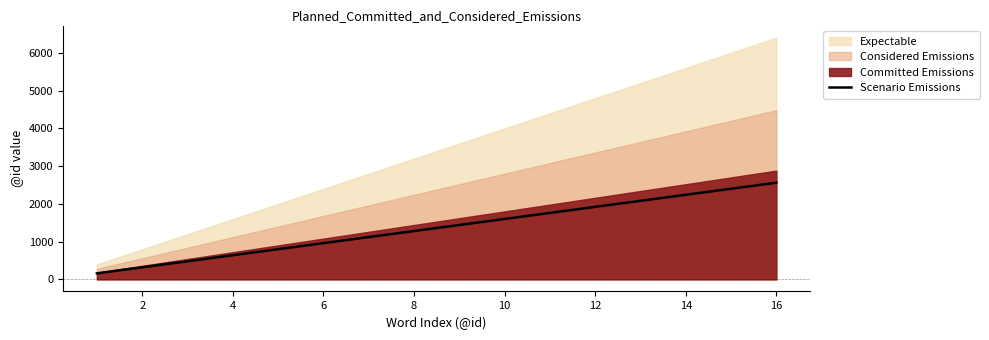

The value of Scenario Emissions at 8 is 1280. True or false?

True